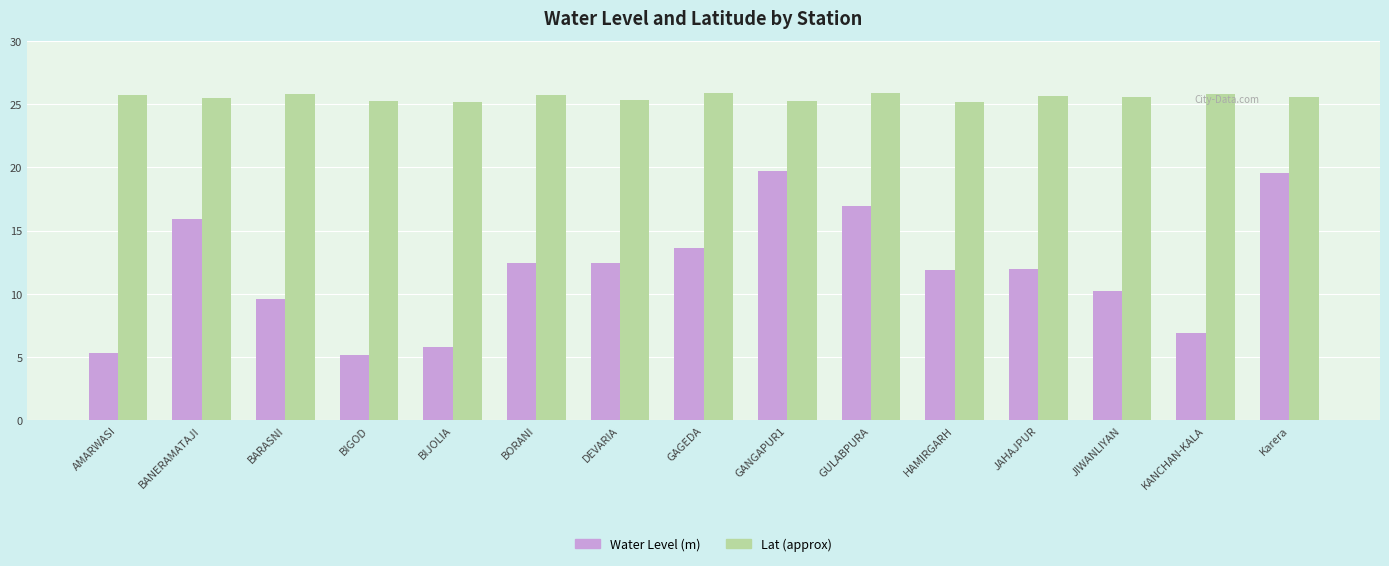

What is the label of the 11th bar from the left?

HAMIRGARH